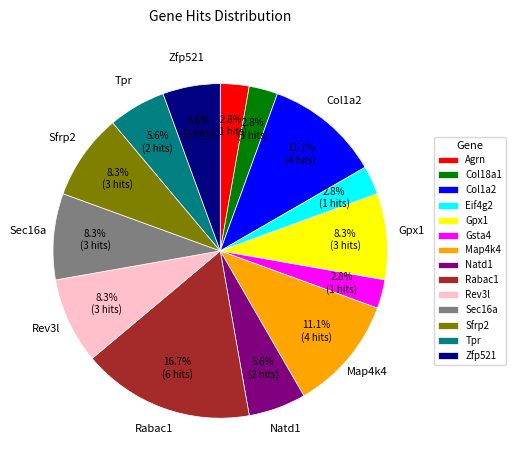

Which category has the biggest portion of the pie?

Rabac1